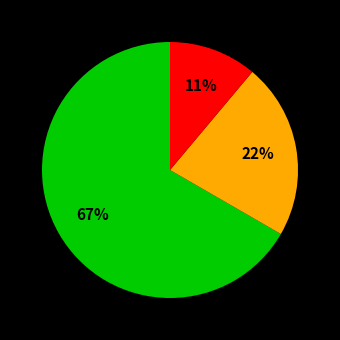

How many slices are in this pie chart?

3